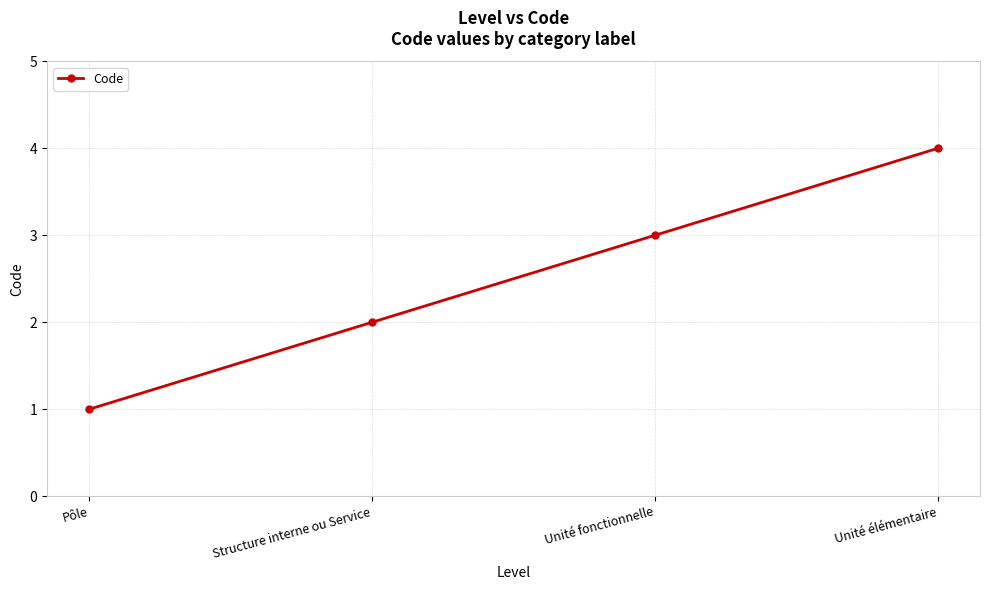

True or false: there are more than 0 points higher than both neighbors.

False